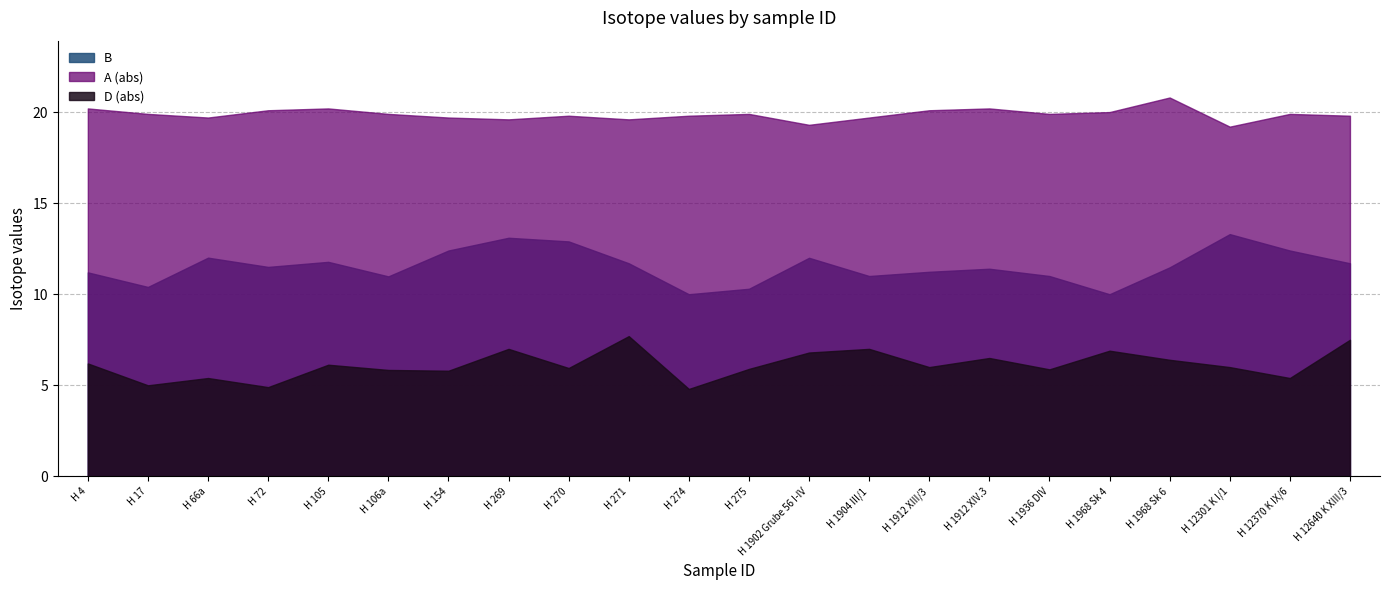

Which category has the highest value in the B series?

H 12301 K I/1